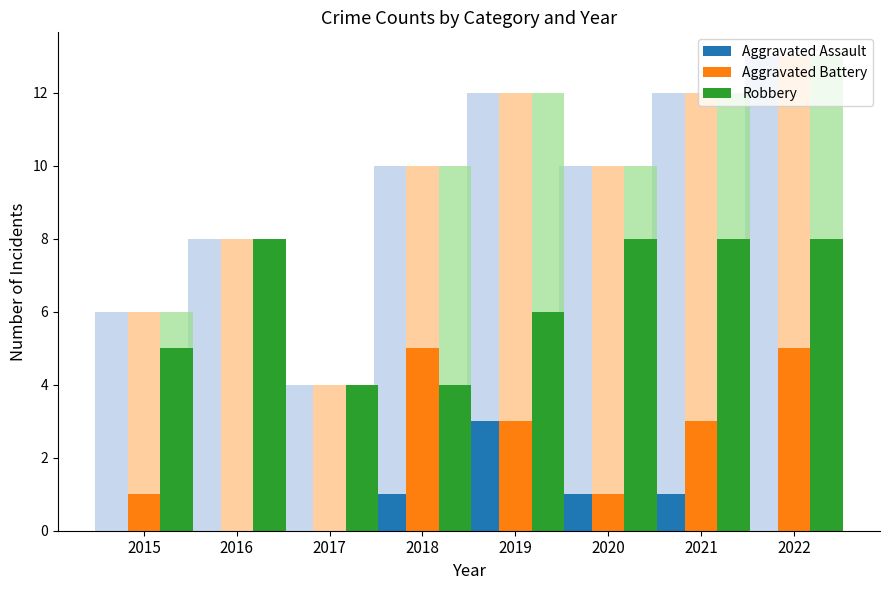

The Robbery series shows 7 at 2015. True or false?

False